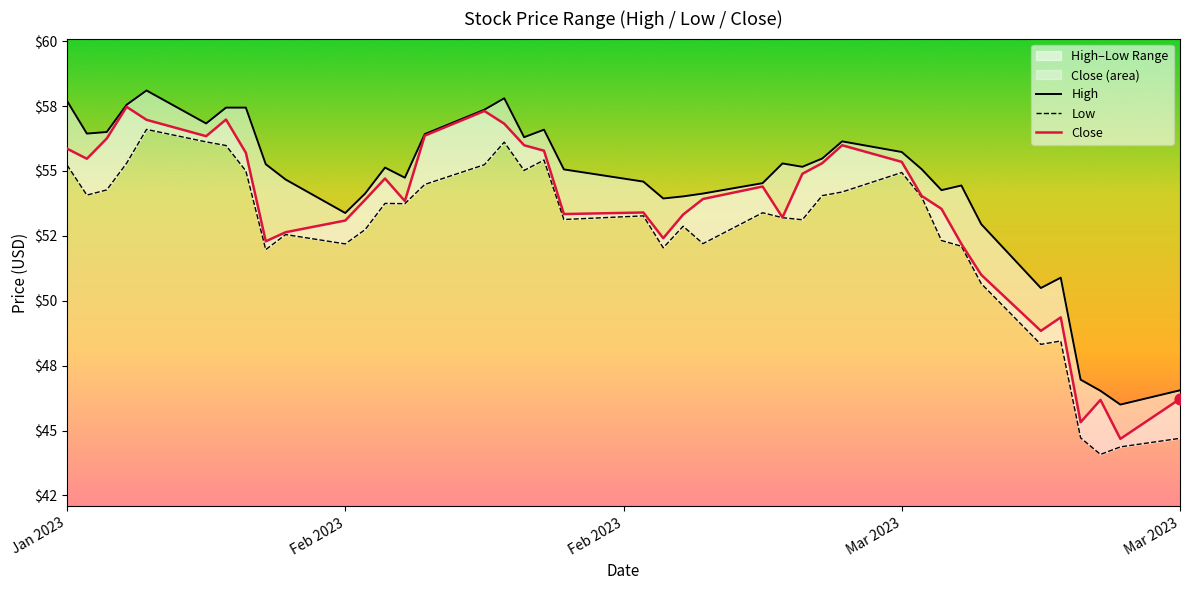

Is the value of Close at 16 greater than the value of Low at 16?

Yes